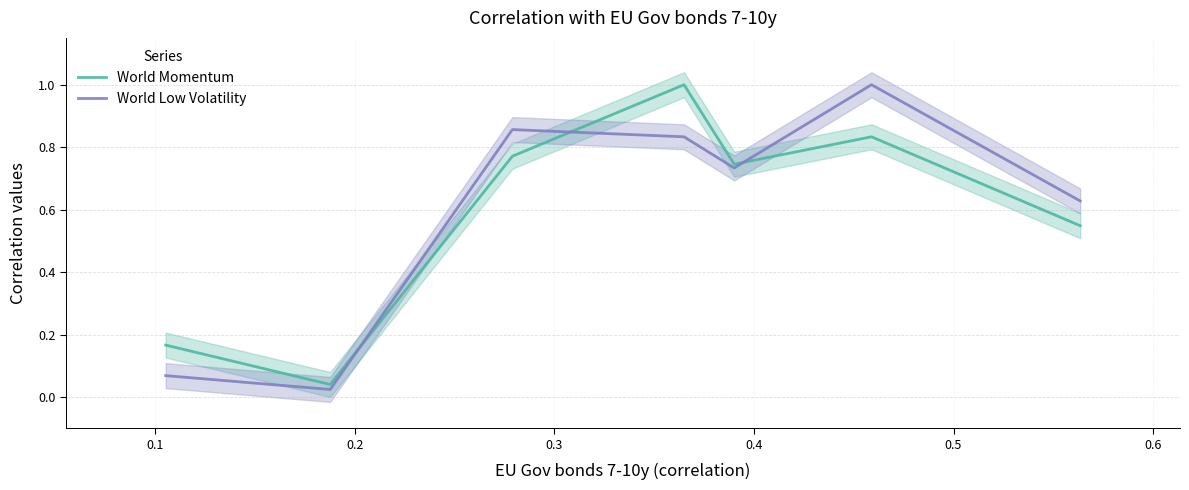

Count the number of categories in the chart.

7